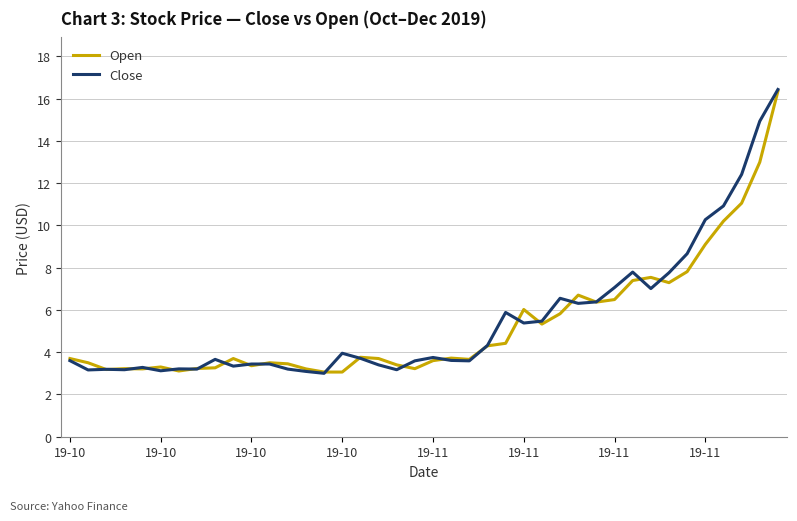

What is the difference between the maximum and minimum values in the Open series?

13.3